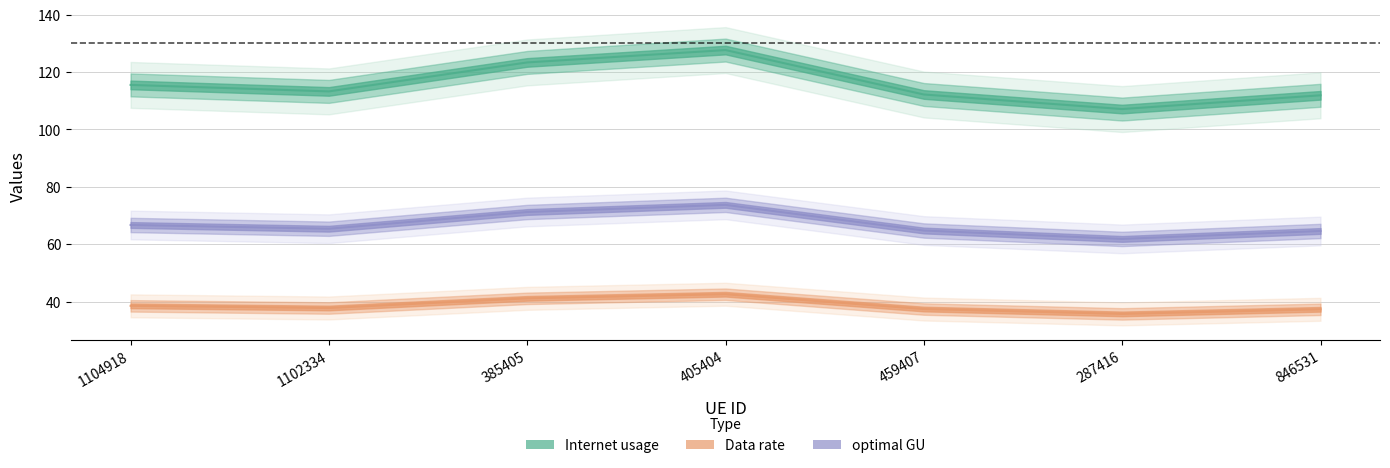

What is the average value of the optimal GU series?

66.9